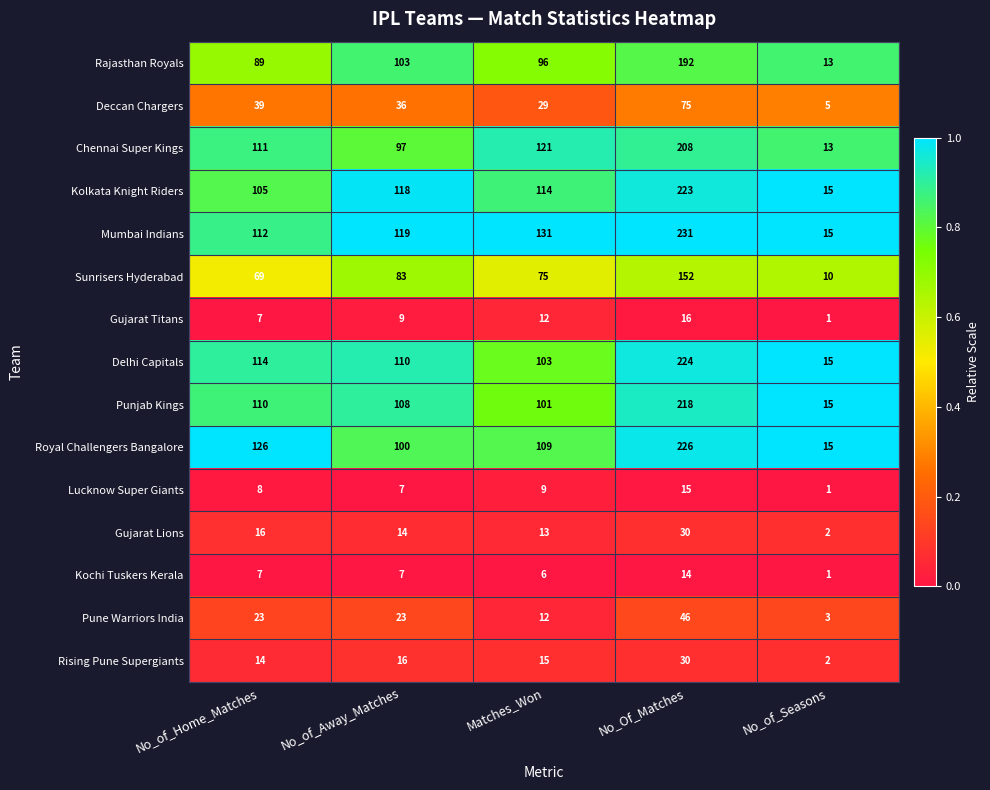

What is the difference between the maximum and minimum values in the Mumbai Indians series?

216